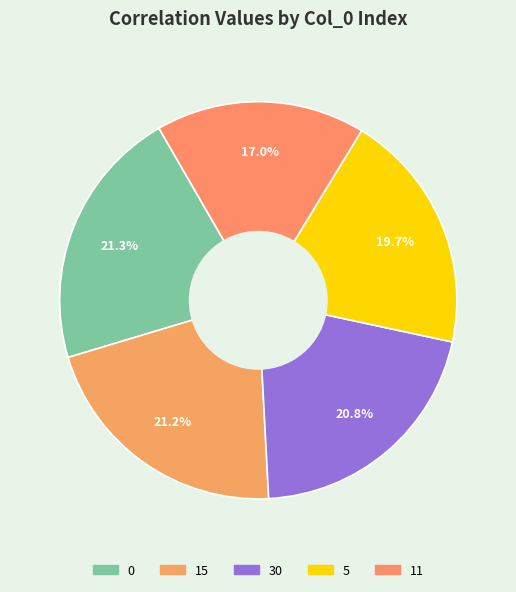

What percentage do 15 and 0 together represent?

42.5%